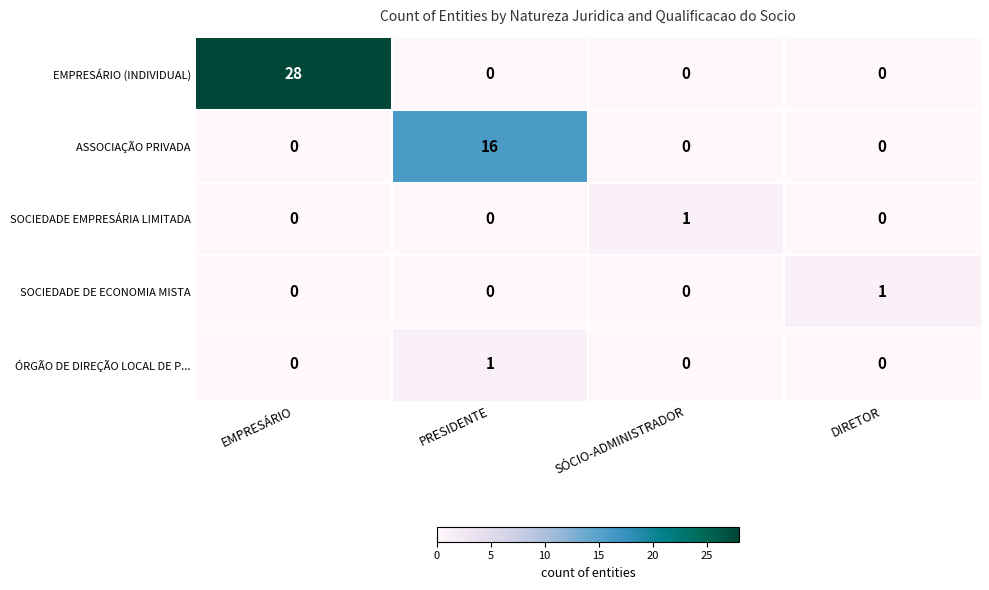

Between PRESIDENTE and SÓCIO-ADMINISTRADOR, which series saw the biggest shift?

ASSOCIAÇÃO PRIVADA